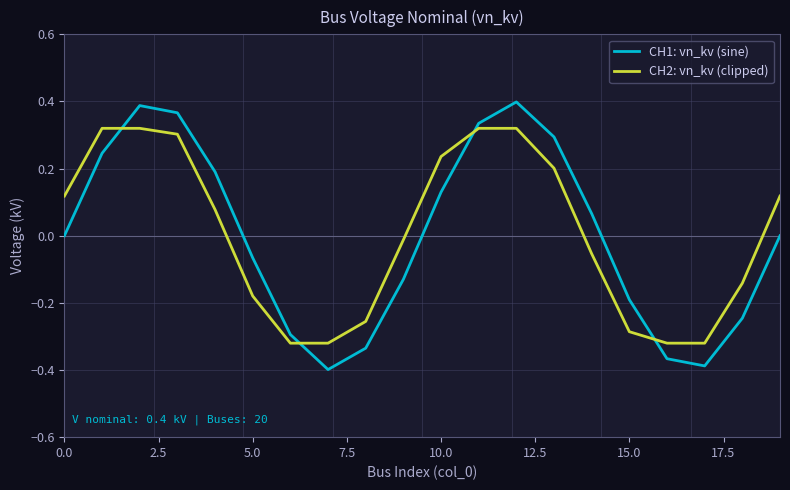

Which series has the widest spread of values?

CH1: vn_kv (sine)